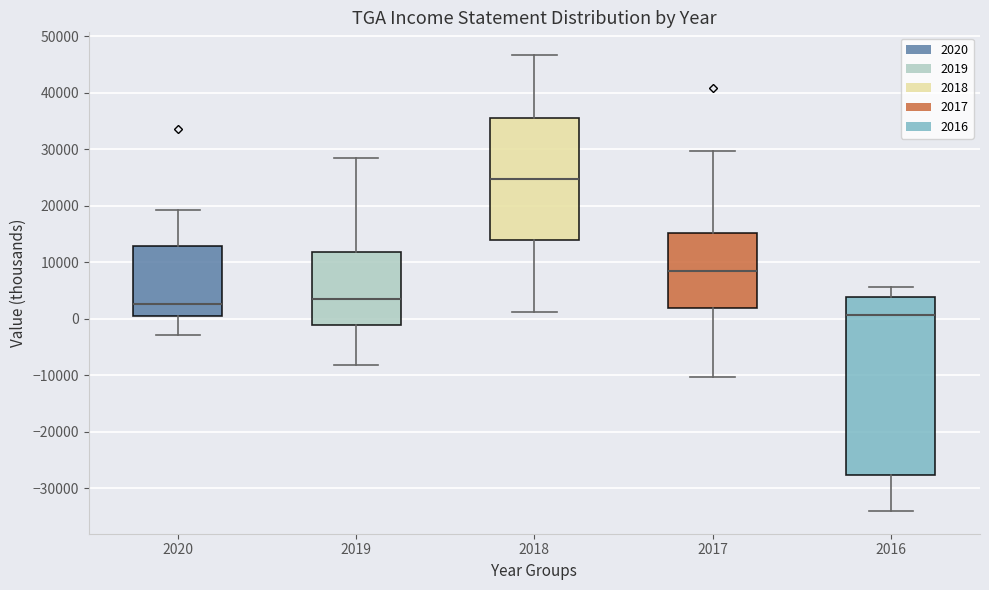

Comparing the boxes themselves (not the whiskers), which one is the tallest?

2016